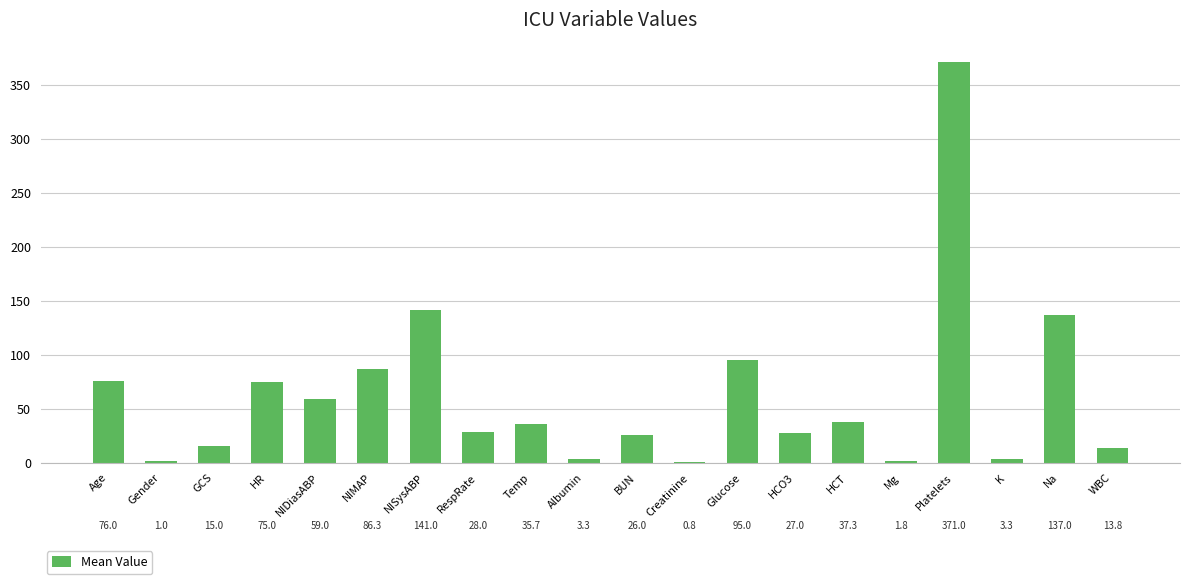

How many data points does each series have?

20